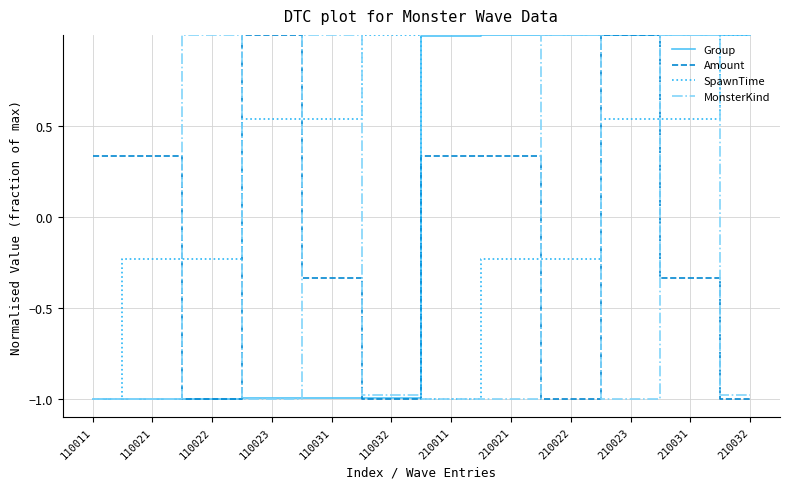

What is the approximate value of MonsterKind at 110032?

-1.0